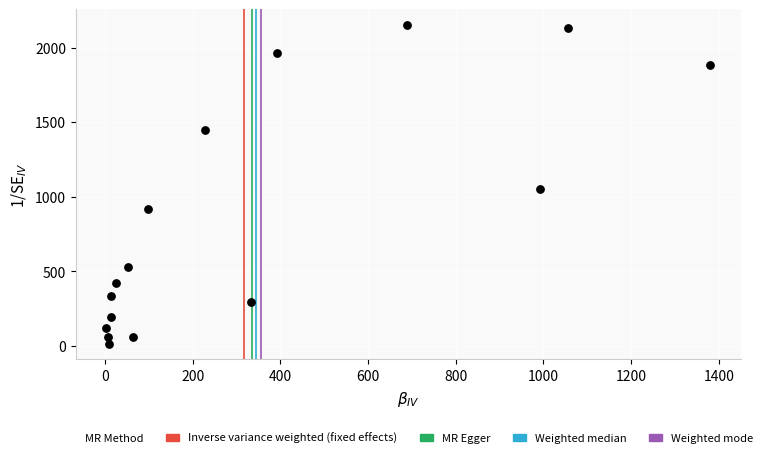

What is the range of X values (max minus min)?

1379